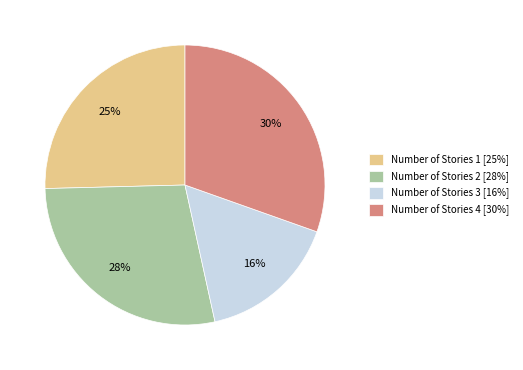

Between Number of Stories 1 [25%] and Number of Stories 4 [30%], which is larger?

Number of Stories 4 [30%]